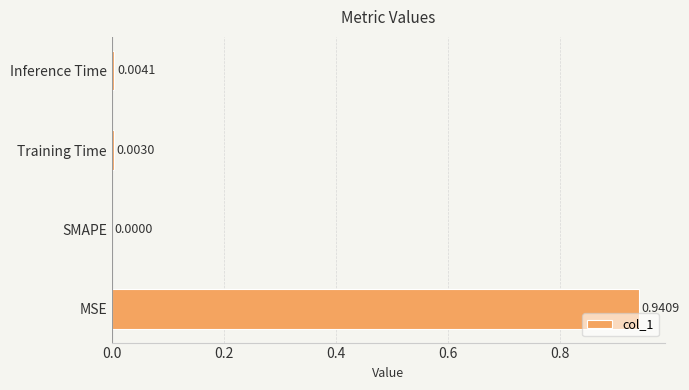

Which category has the highest value across all series?

MSE